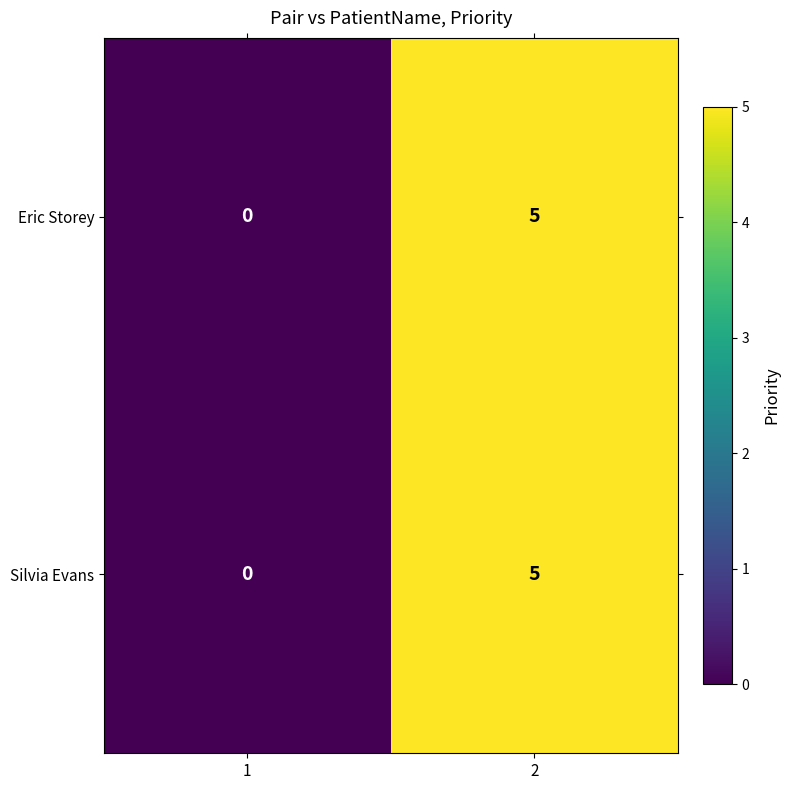

Rank the categories by Silvia Evans value from highest to lowest.

2, 1